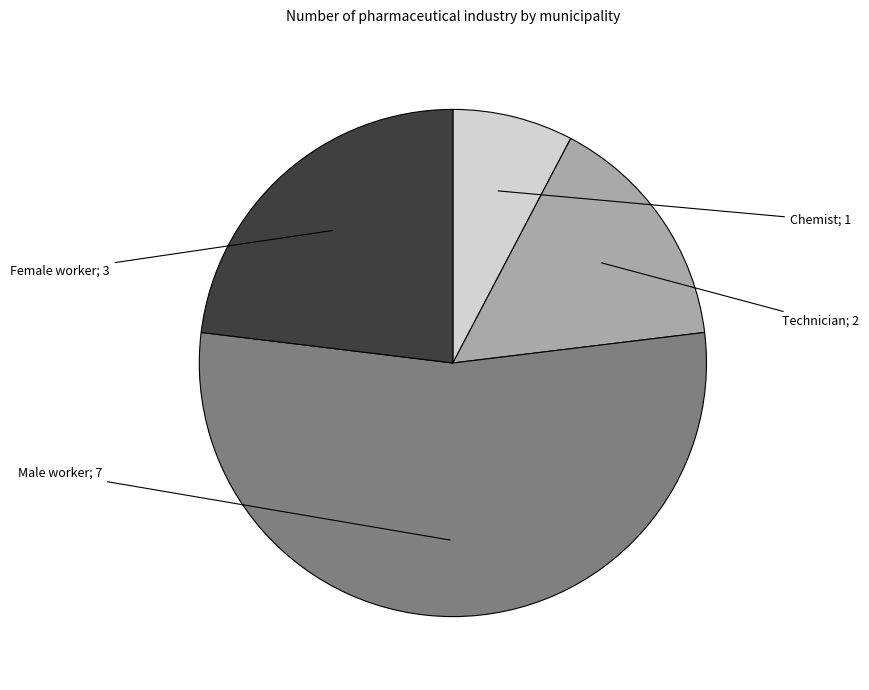

Does any single category account for the majority?

Yes